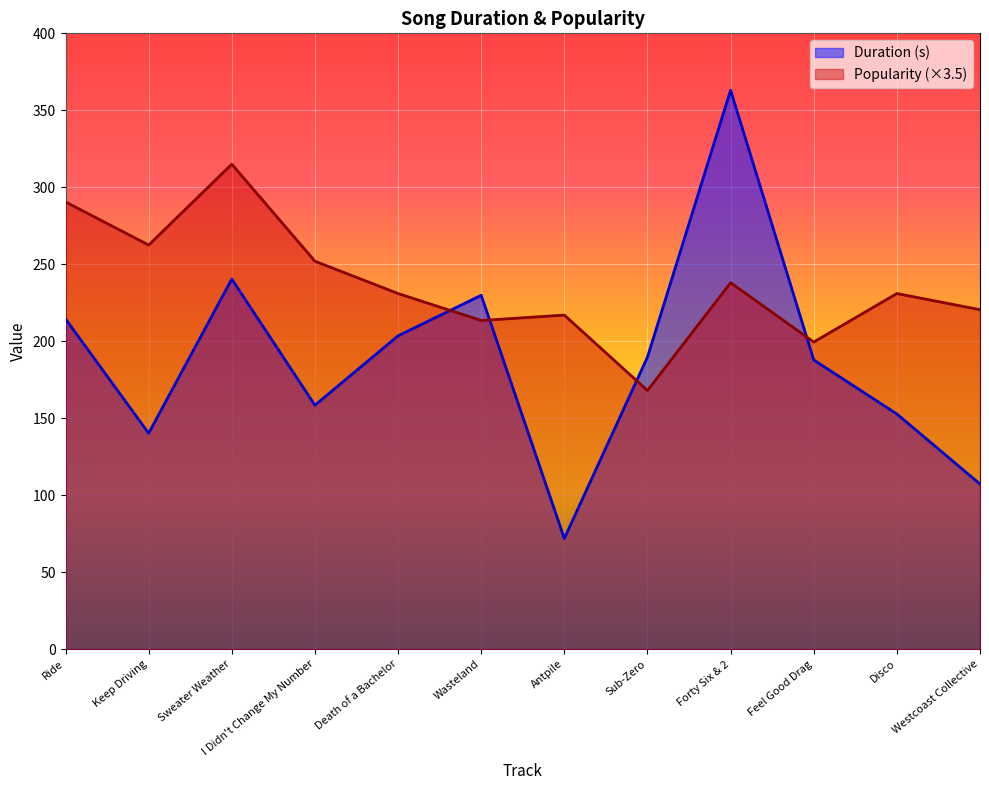

How many data points in Duration (s) are above 189?

6